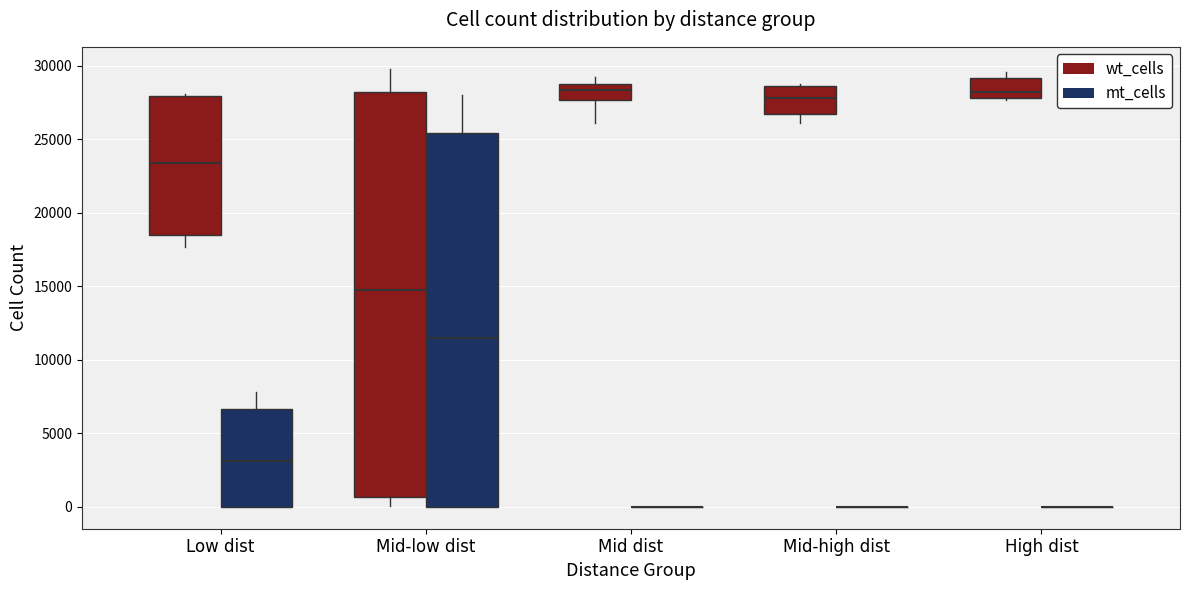

Reading left to right, read every box against the y-axis: the position of its median line, the range the box covers, and the ends of its whiskers. The values are not printed on the chart, so give them approximately, as read against the axis.

Low dist (wt_cells): median 23500, box 18500 to 28000, whiskers 17500 to 28000
Low dist (mt_cells): median 3000, box 0 to 6500, whiskers 0 to 8000
Mid-low dist (wt_cells): median 15000, box 500 to 28000, whiskers 0 to 30000
Mid-low dist (mt_cells): median 11500, box 0 to 25500, whiskers 0 to 28000
Mid dist (wt_cells): median 28500, box 27500 to 29000, whiskers 26000 to 29000 (just above the box's upper edge)
Mid dist (mt_cells): box collapsed to a line at 0, whiskers 0 to 0
Mid-high dist (wt_cells): median 28000, box 26500 to 28500, whiskers 26000 to 28500
Mid-high dist (mt_cells): box collapsed to a line at 0, whiskers 0 to 0
High dist (wt_cells): median 28500, box 28000 to 29000, whiskers 27500 to 29500
High dist (mt_cells): box collapsed to a line at 0, whiskers 0 to 0